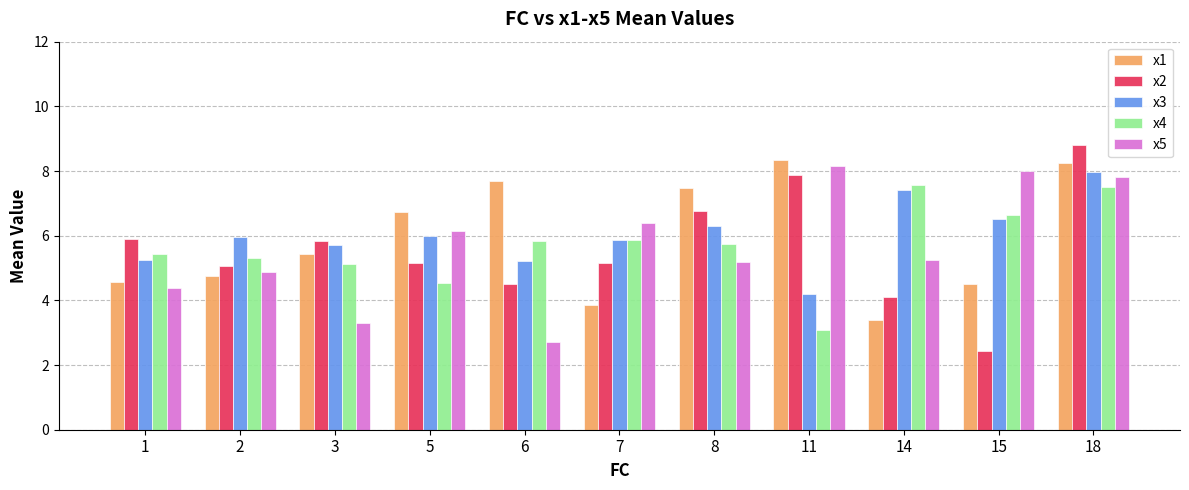

What are all the series names shown in the legend?

x1, x2, x3, x4, x5